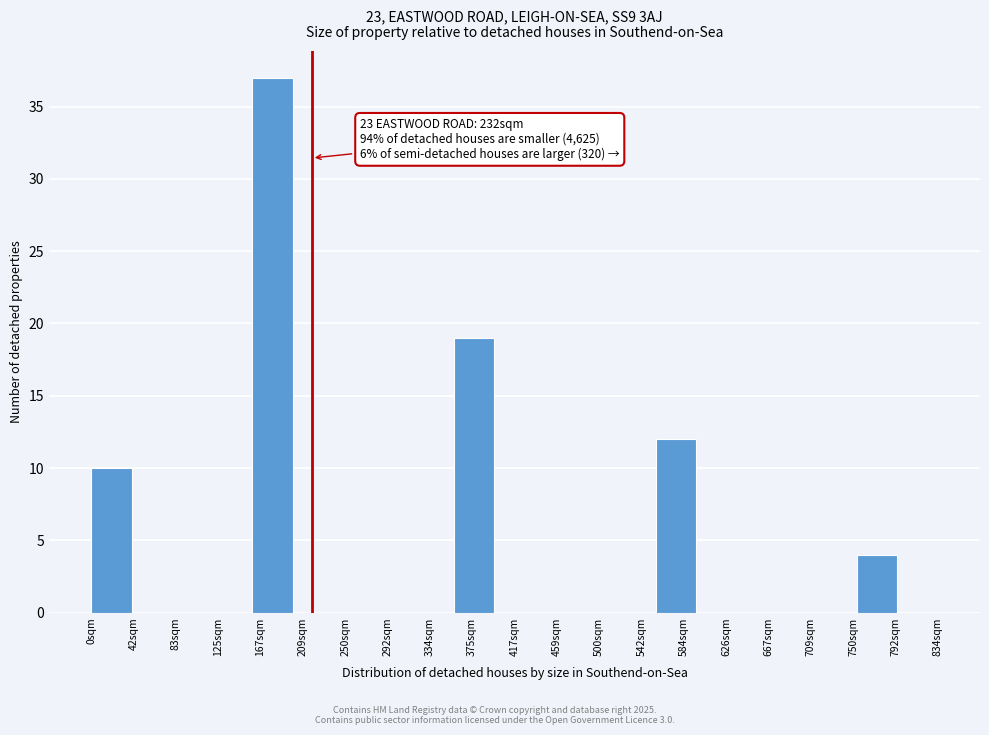

Reading right to left, list all the values displayed in this chart.

834sqm=0	792sqm=4	750sqm=0	709sqm=0	667sqm=0	626sqm=0	584sqm=12	542sqm=0	500sqm=0	459sqm=0	417sqm=0	375sqm=19	334sqm=0	292sqm=0	250sqm=0	209sqm=0	167sqm=37	125sqm=0	83sqm=0	42sqm=0	0sqm=10